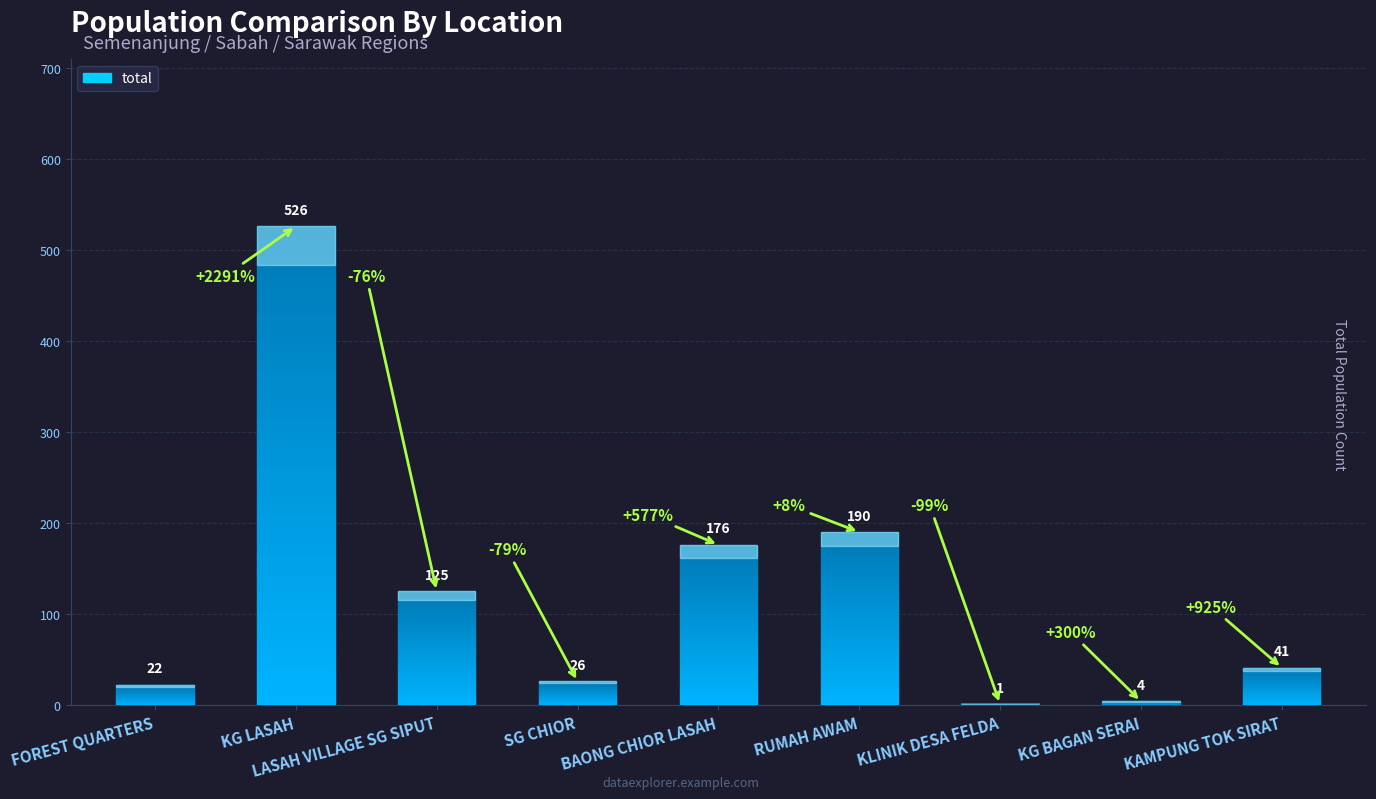

Are the bars grouped side by side (vs. stacked)?

No